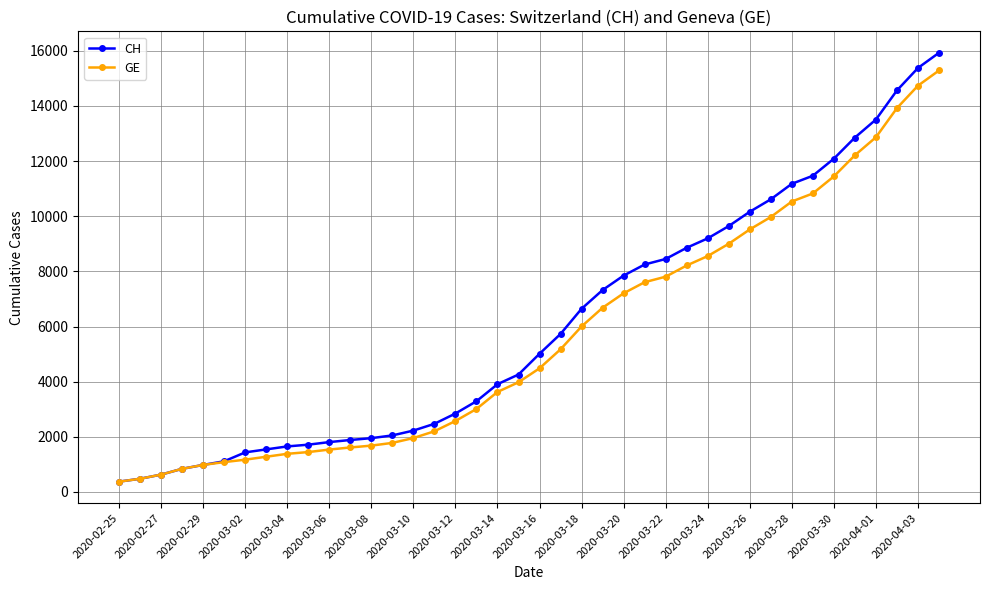

What is the difference between the maximum and second lowest values in the GE series?

14805